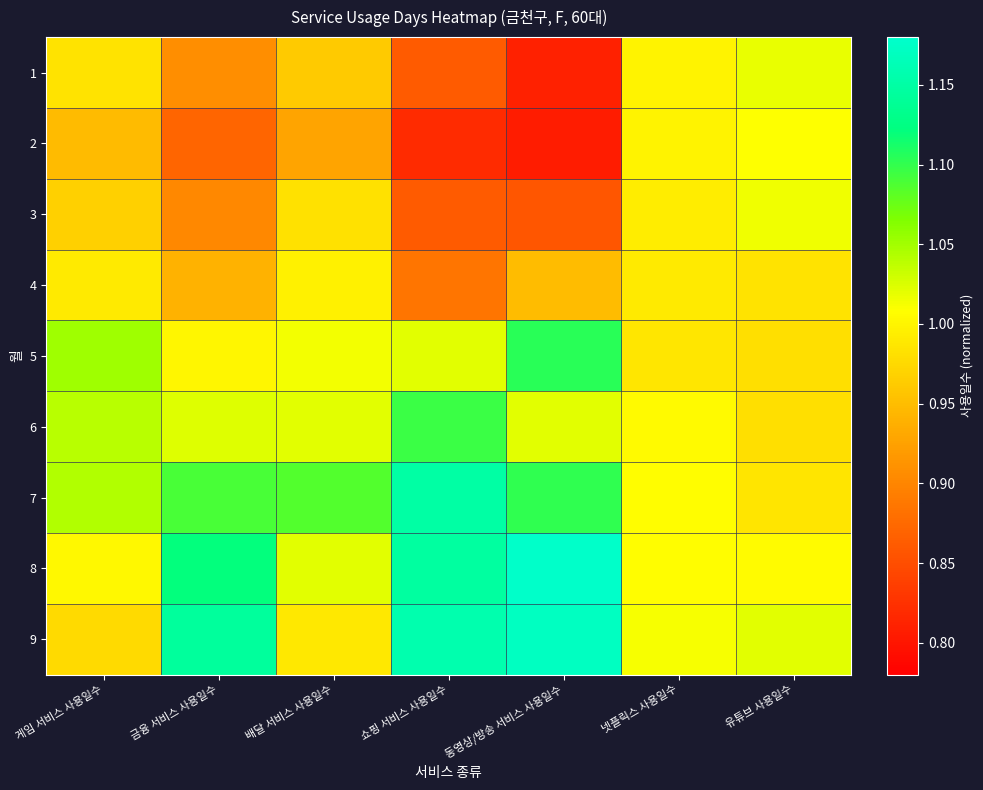

What is the spread (max minus min) of values at 금융 서비스 사용일수?

0.3